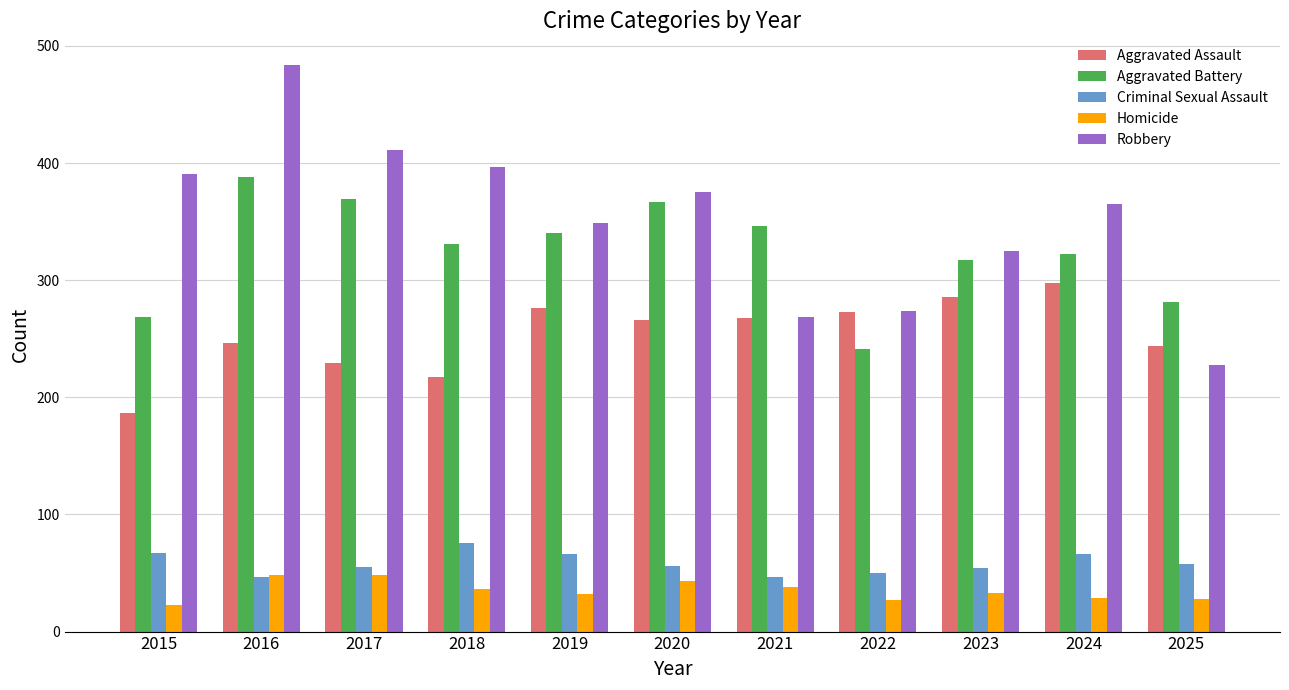

Count the number of categories in the chart.

11